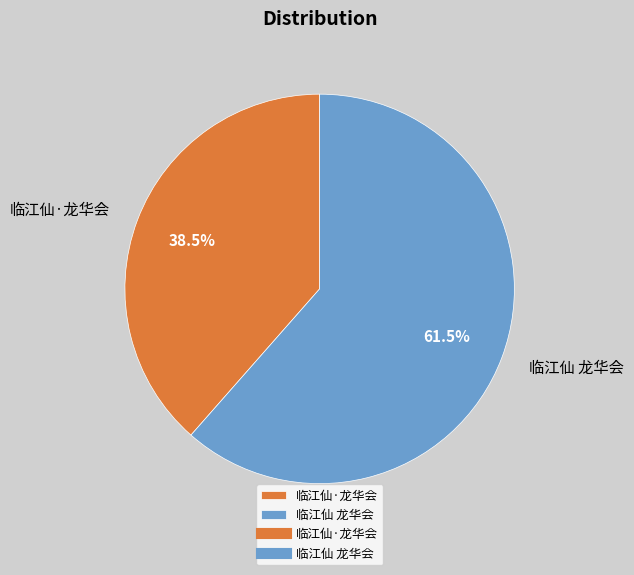

Between 临江仙 龙华会 and 临江仙·龙华会, which is larger?

临江仙 龙华会